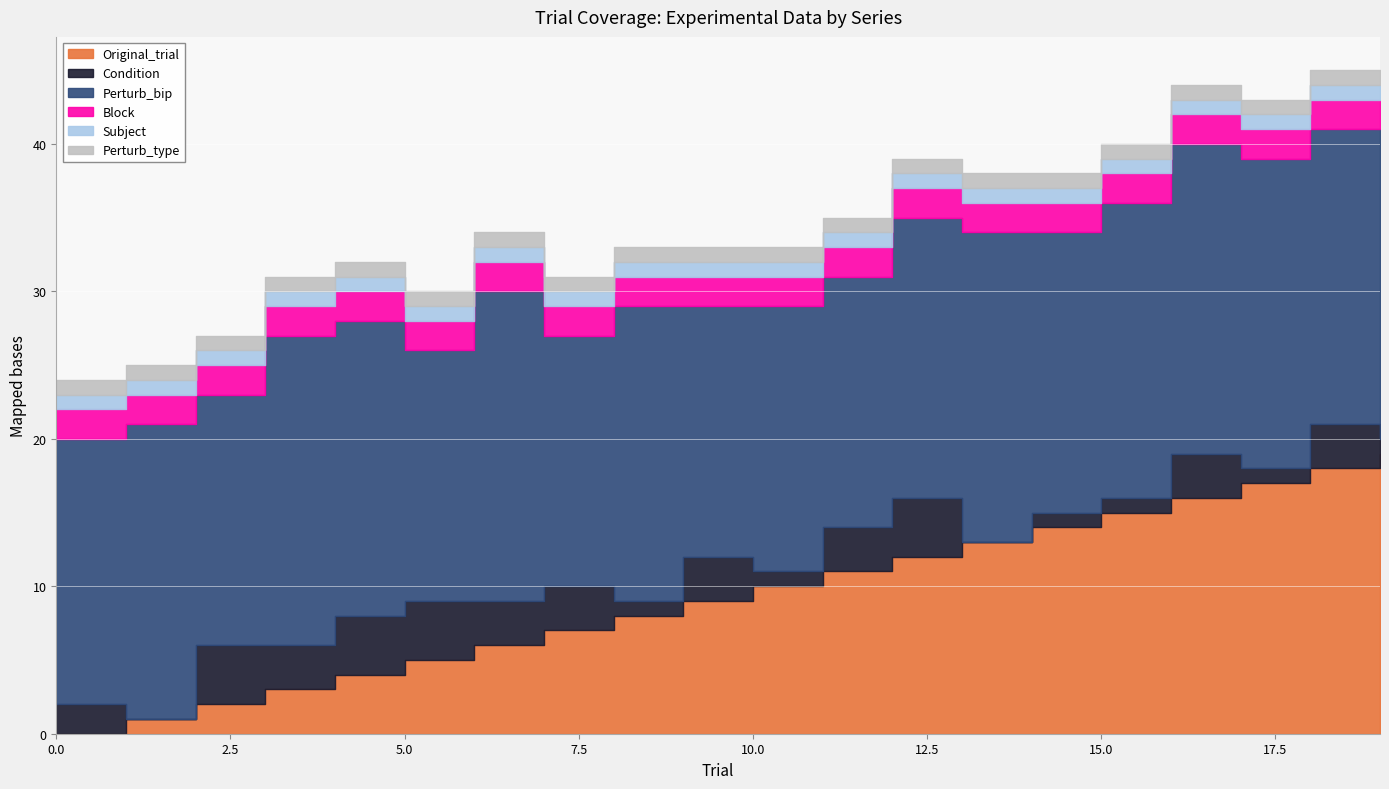

List the series in order of their peak value, highest first.

Perturb_bip, Original_trial, Condition, Block, Subject, Perturb_type